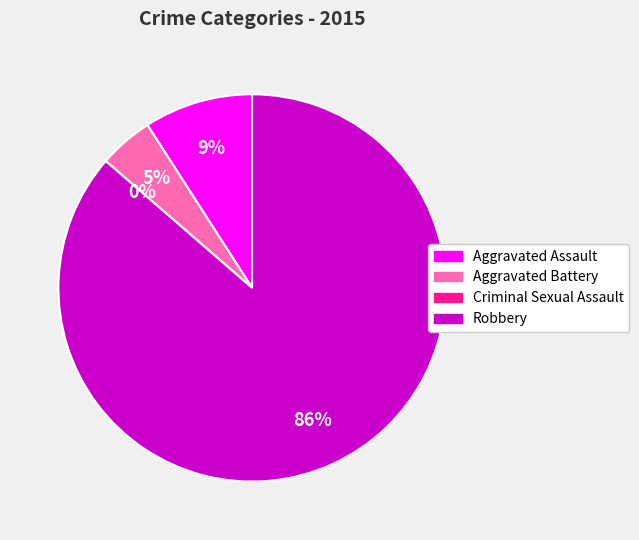

What is the smallest slice in the pie chart?

Criminal Sexual Assault